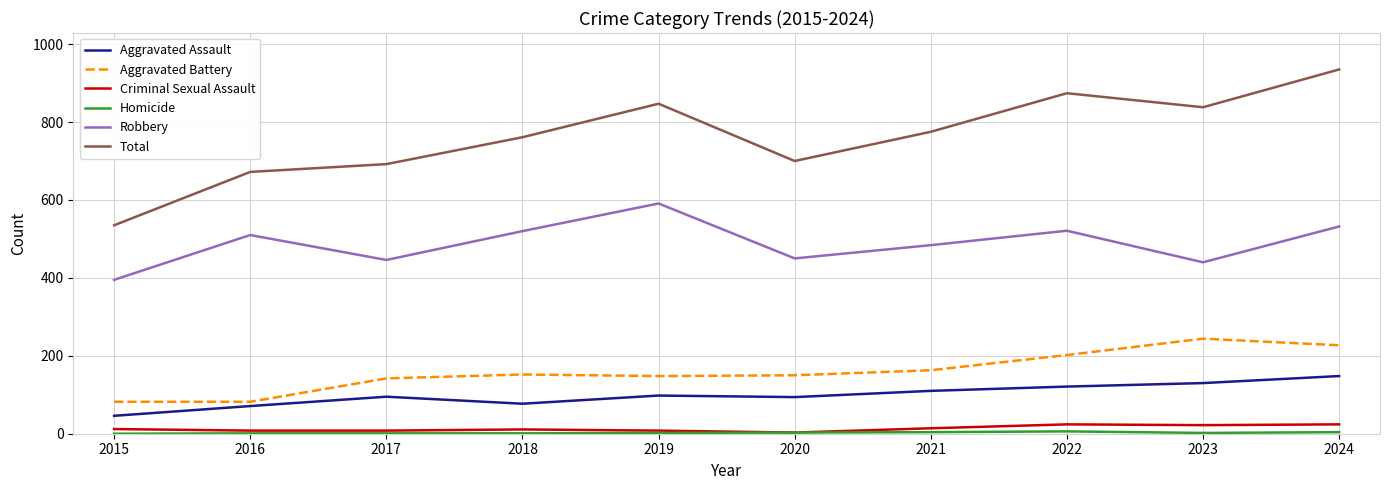

What is the average value of the Aggravated Battery series?

159